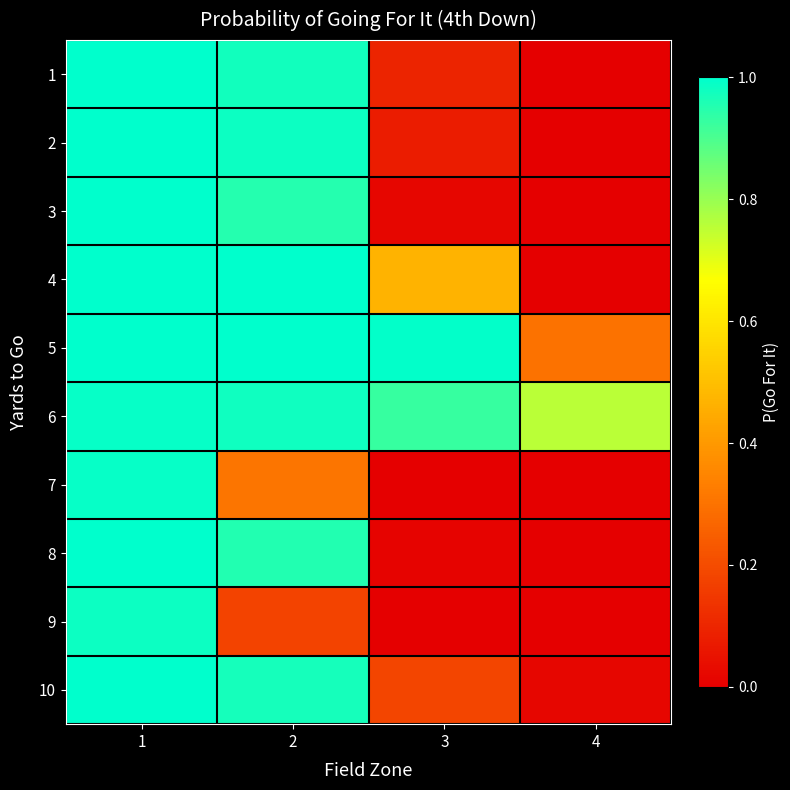

How many distinct data groups are displayed?

10